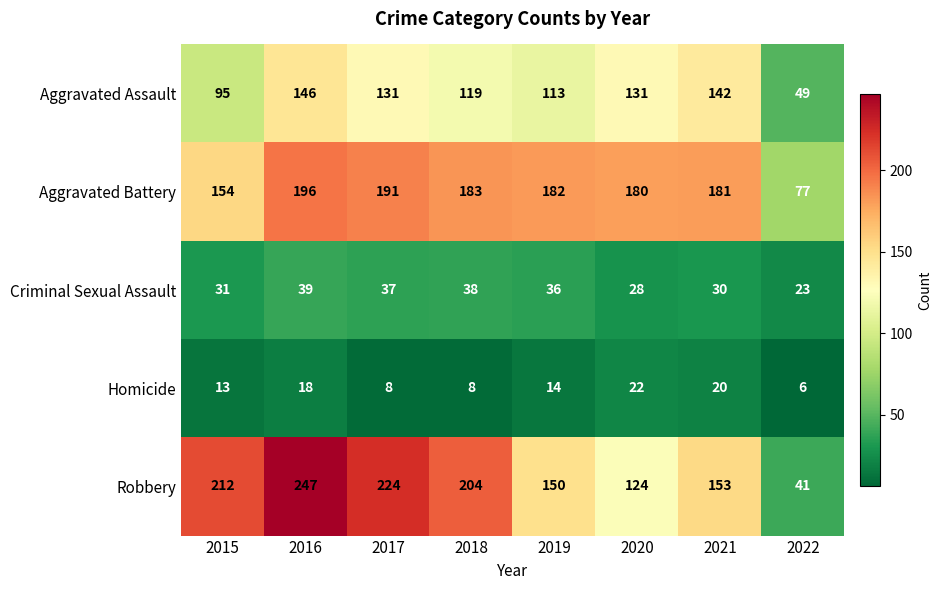

How many data points does each series have?

8